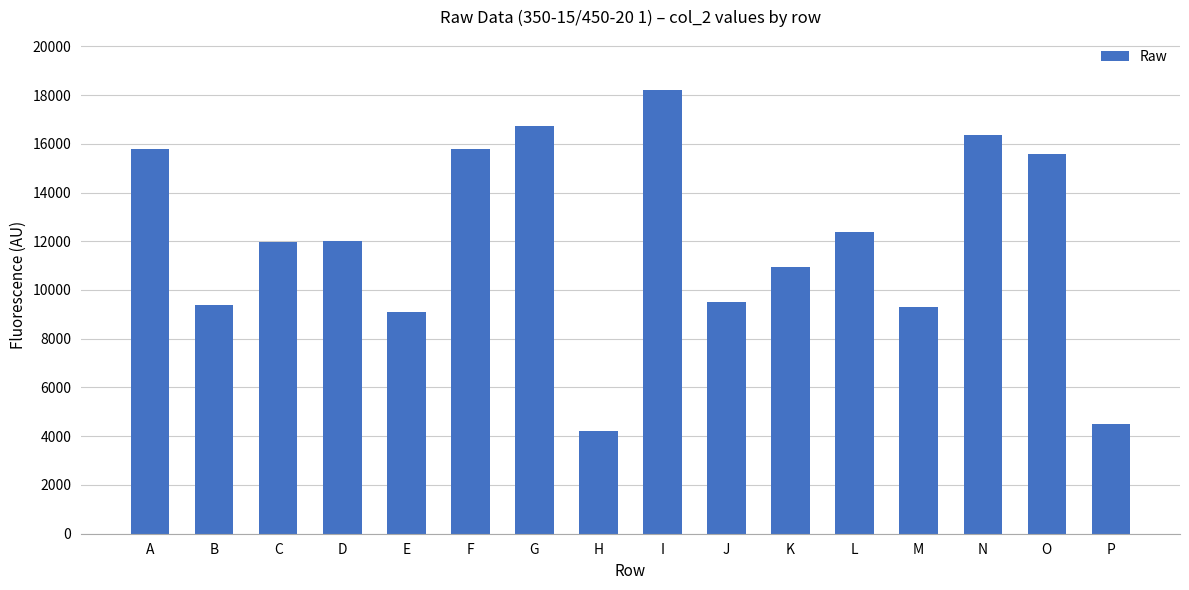

What is the difference between the second highest and second lowest values?

12220